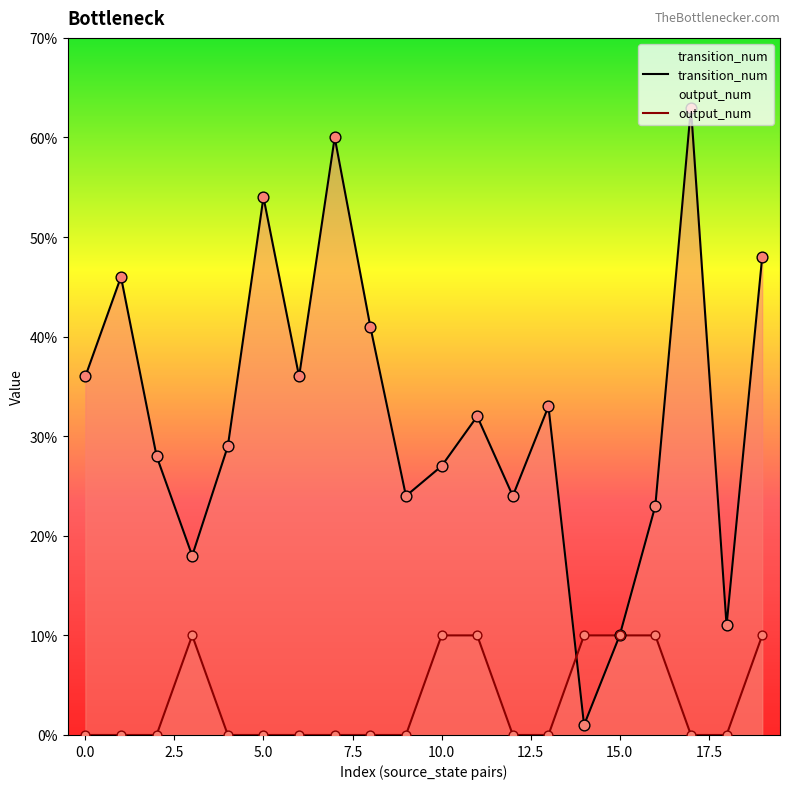

At how many categories does at least one series exceed 1?

20